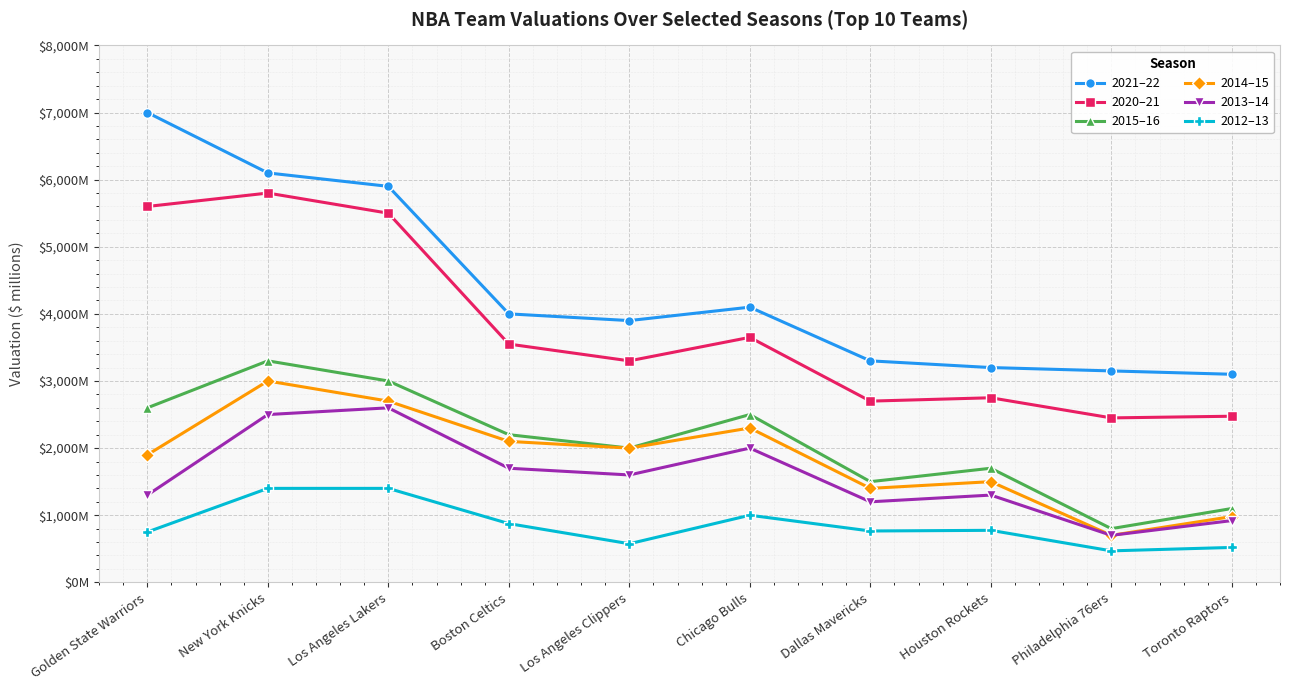

Is the value of 2021–22 at Los Angeles Lakers greater than the value of 2020–21 at New York Knicks?

Yes